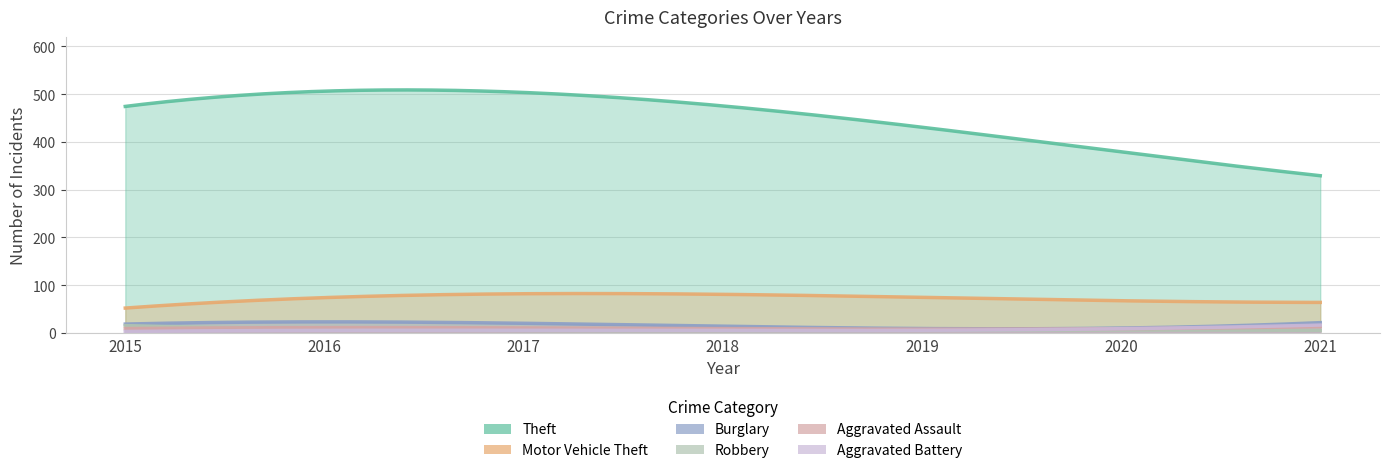

What is the difference between the Robbery values at 2021 and 2018?

2